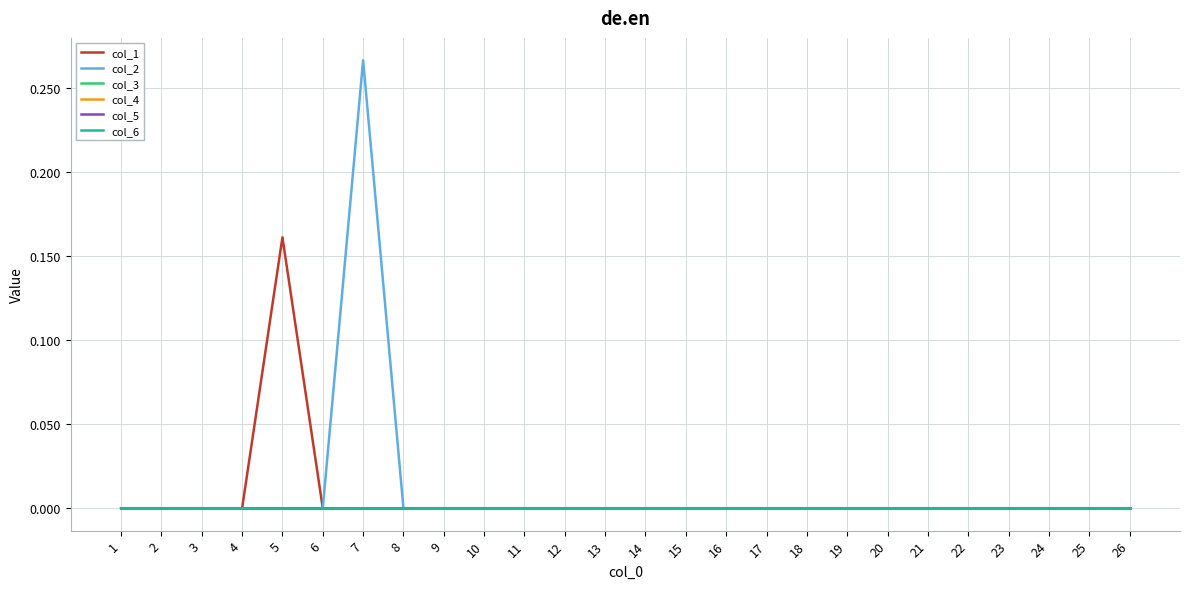

Which label corresponds to the smallest value in the chart?

1